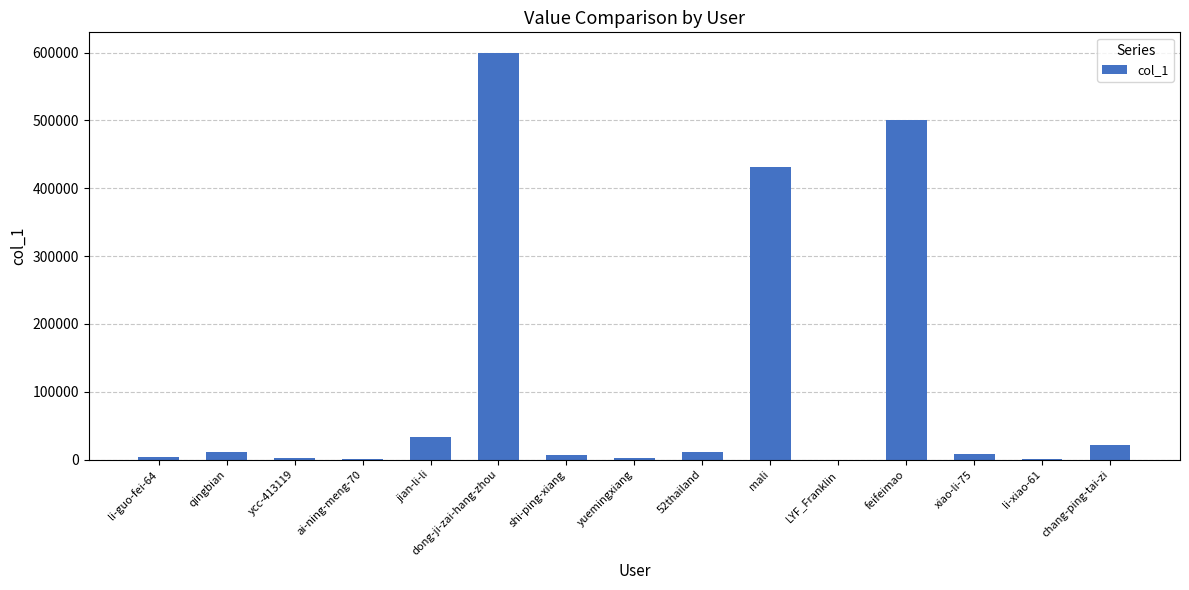

What is the change in value from dong-ji-zai-hang-zhou to LYF_Franklin?

-599758